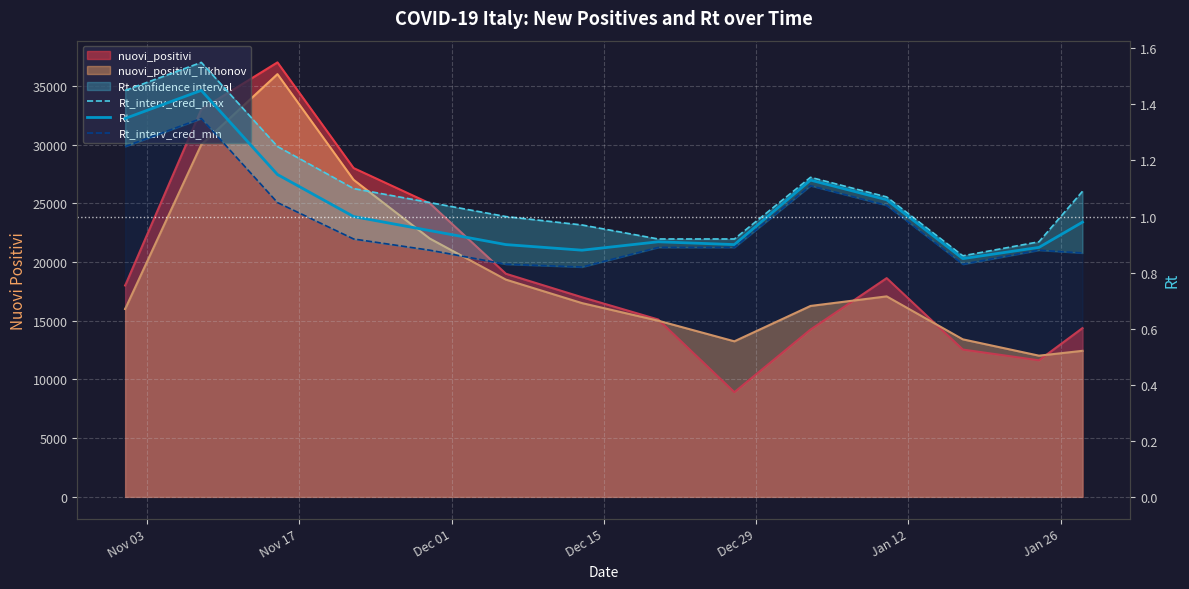

At how many categories does at least one series exceed 1?

8